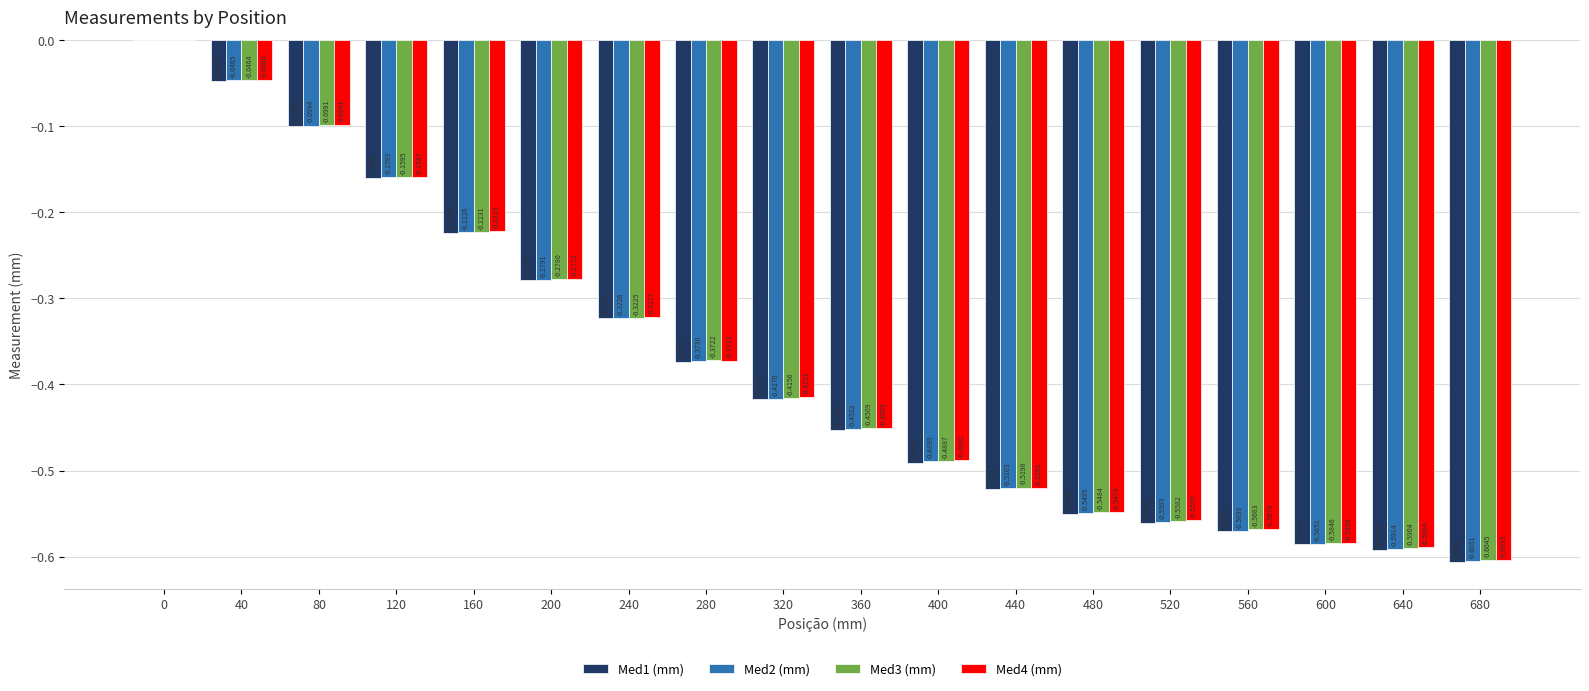

What is the sum of all Med2 (mm) values?

-6.8